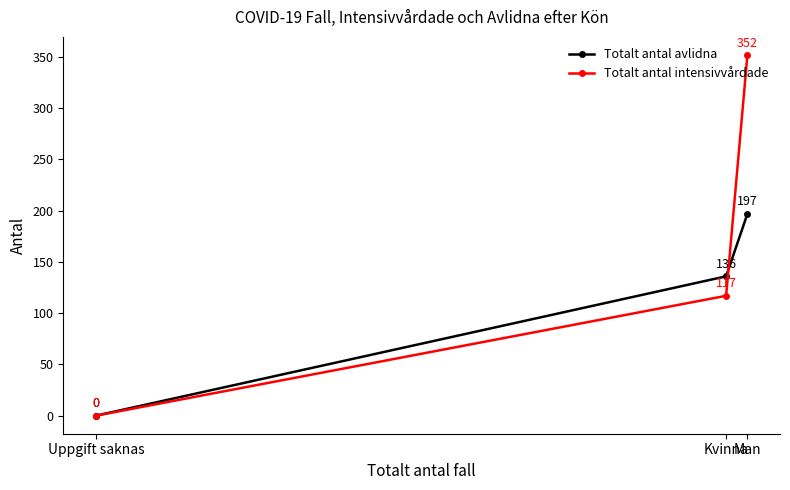

Between Man and Uppgift saknas, which series saw the biggest shift?

Totalt antal intensivvårdade